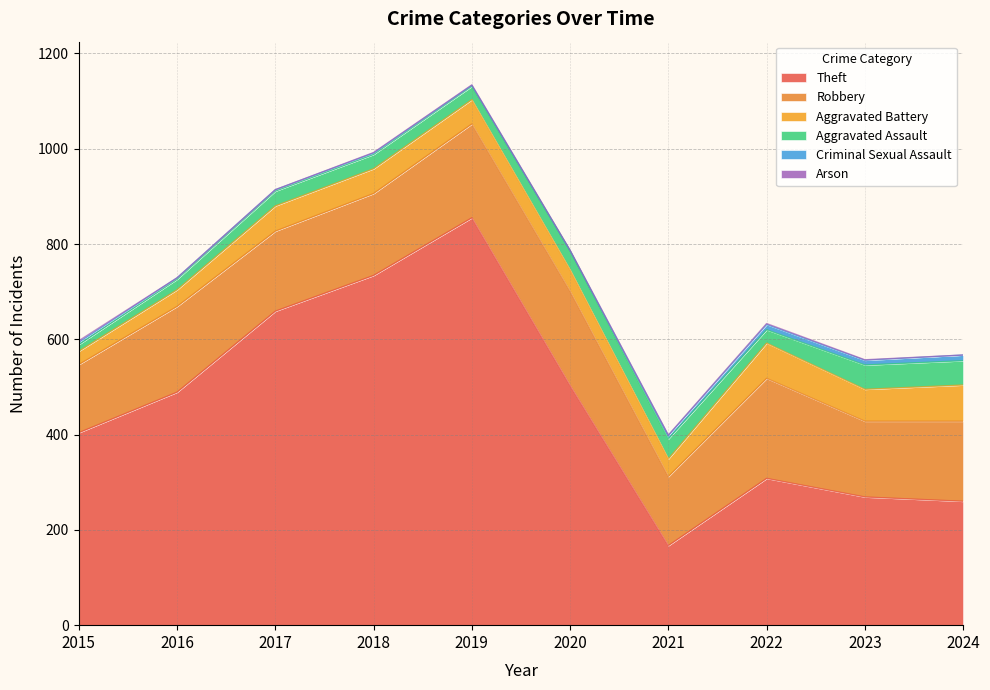

The Theft series shows 260 at 2024. True or false?

True